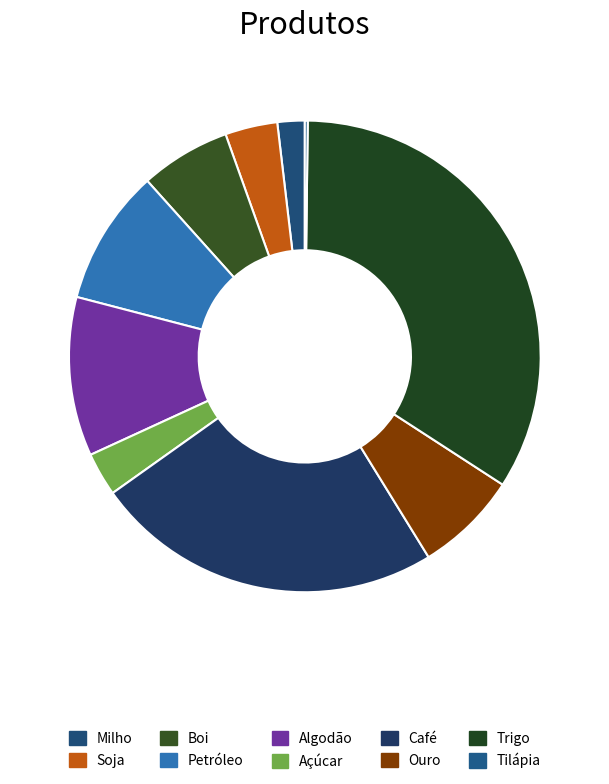

What is the total percentage of Milho and Ouro?

8.9%